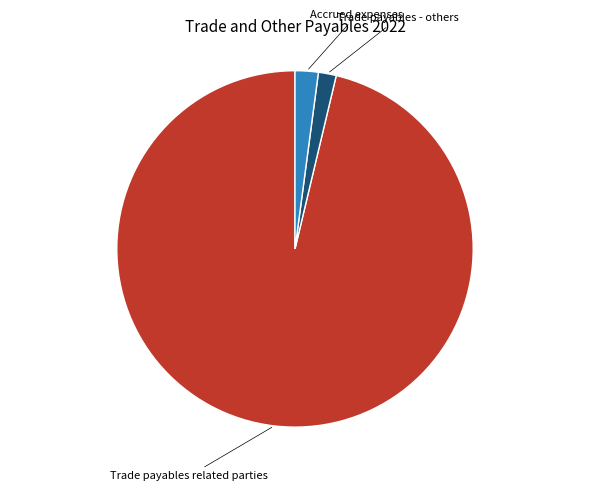

Is there any slice that represents more than half of the pie?

Yes